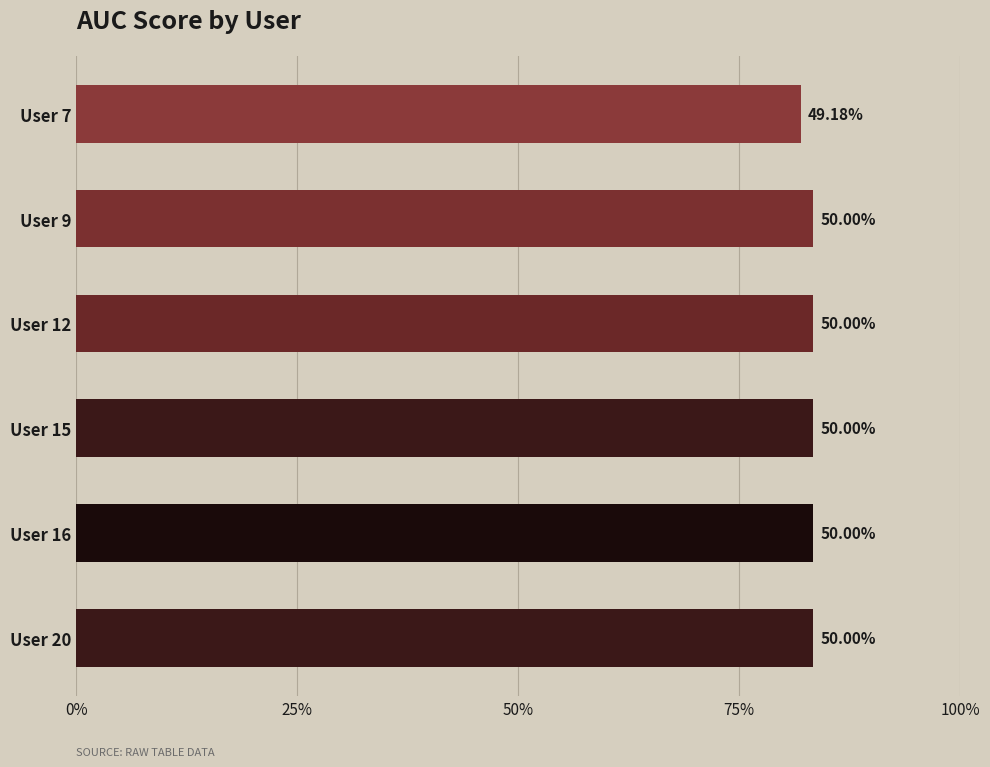

What is the average value?

0.5